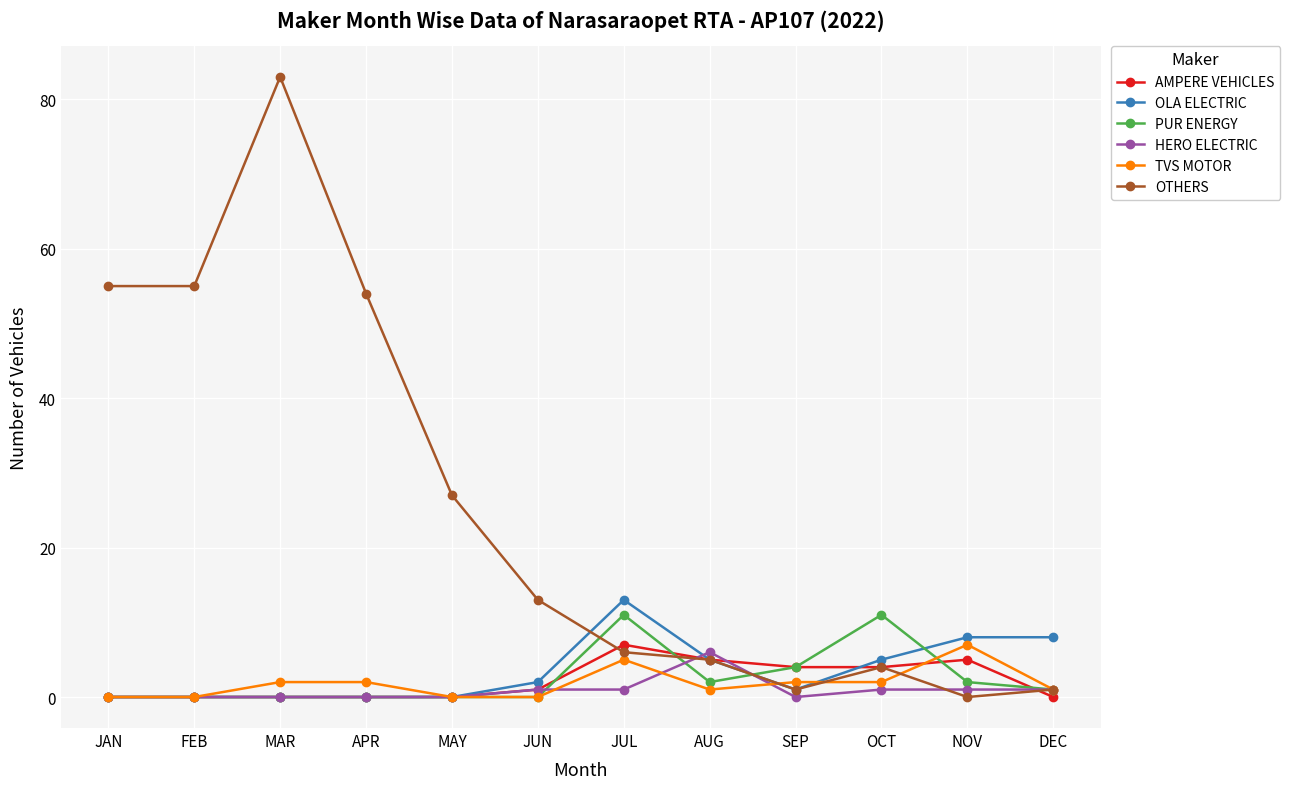

What is the label of the 2nd point from the right?

NOV